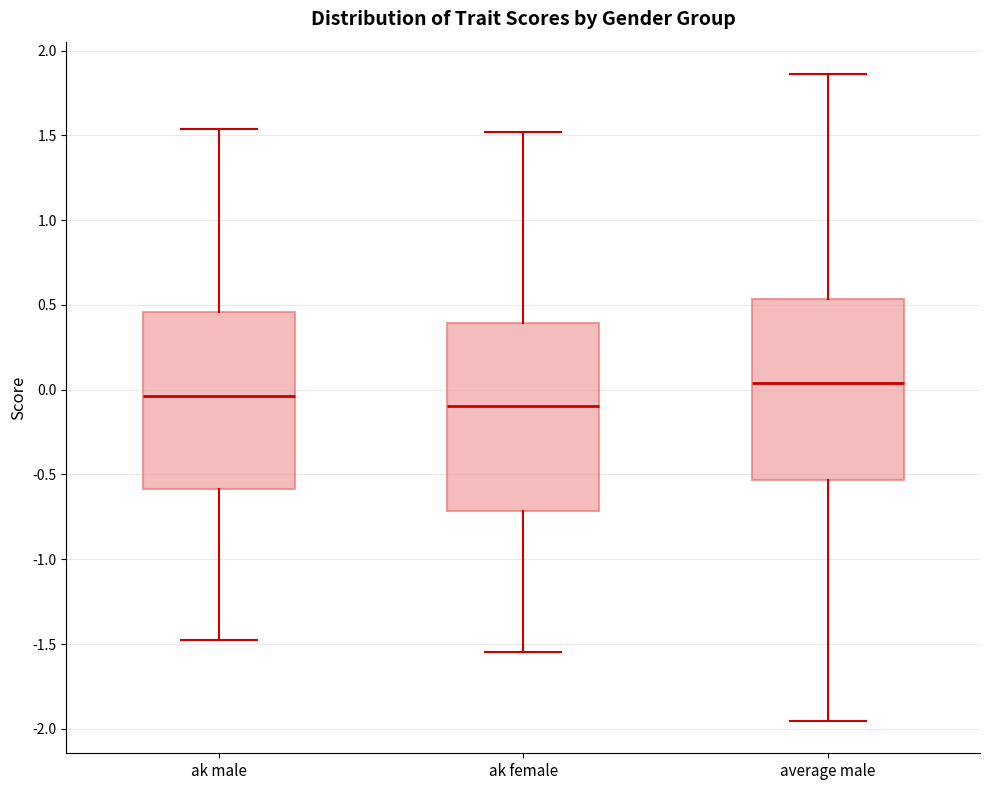

Where is the upper edge of the box for ak male on the y-axis? The values are not printed on the chart, so give them approximately, as read against the axis.

0.45